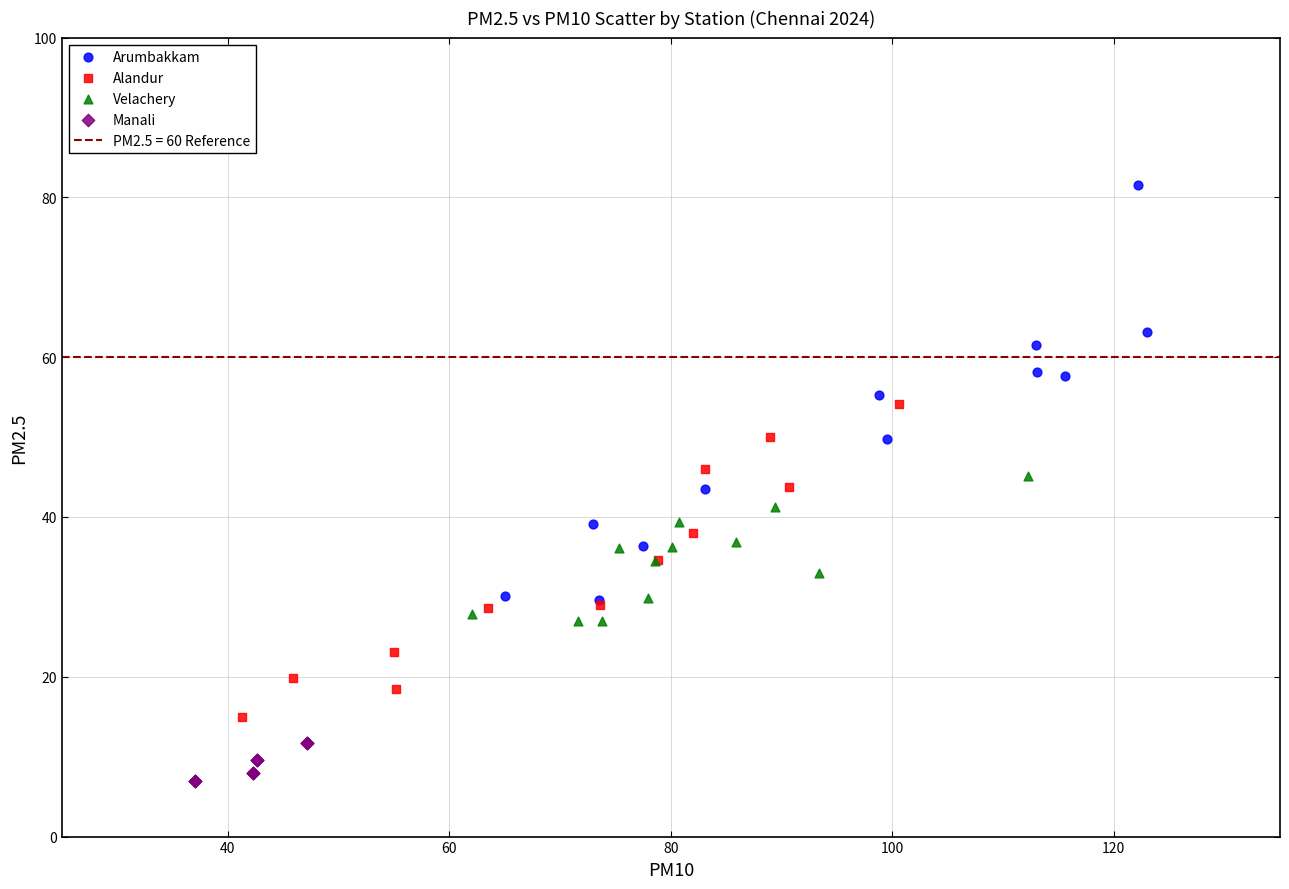

Which series has the largest Y range (max minus min)?

Arumbakkam